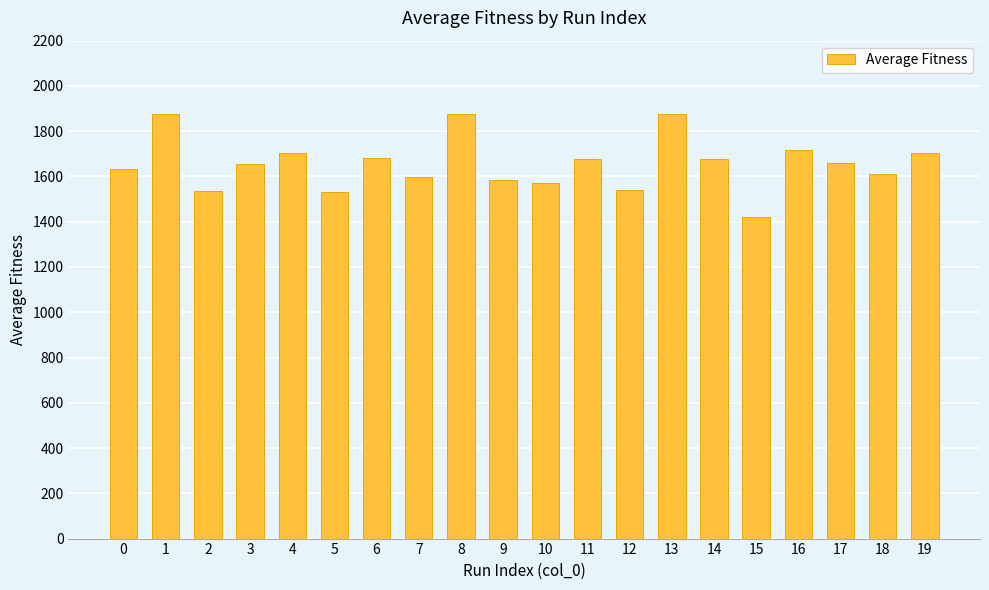

Where does the data first go above 1661?

1